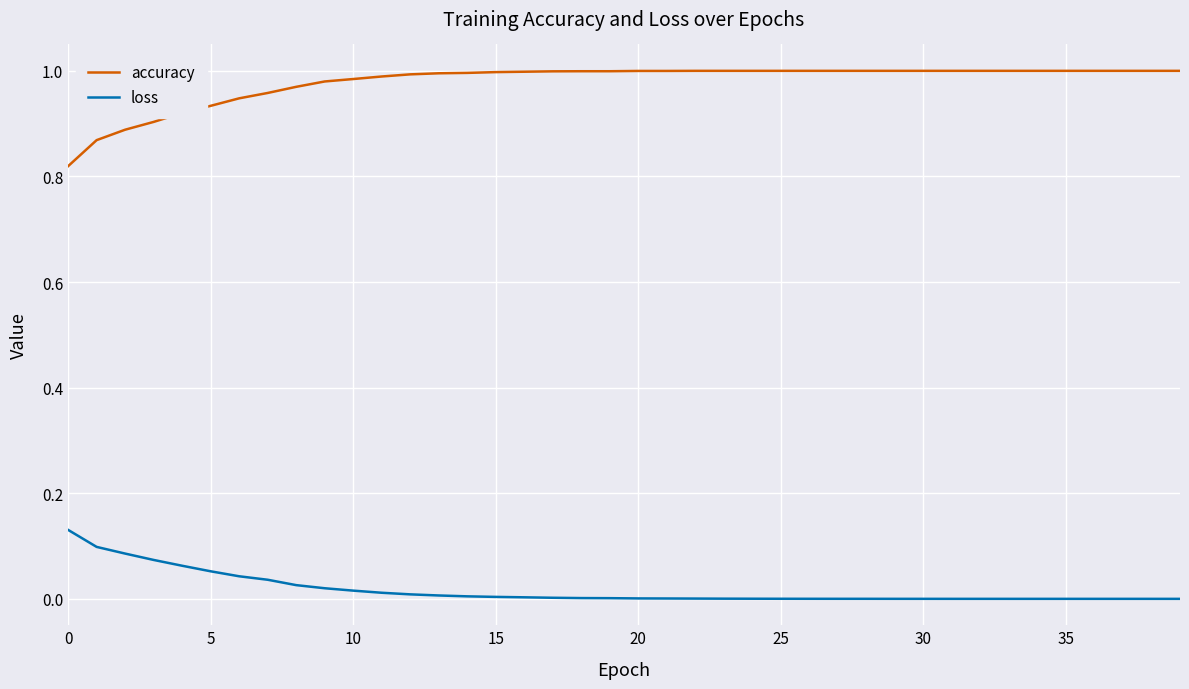

In loss, how many points are higher than both neighbors (excluding endpoints)?

1